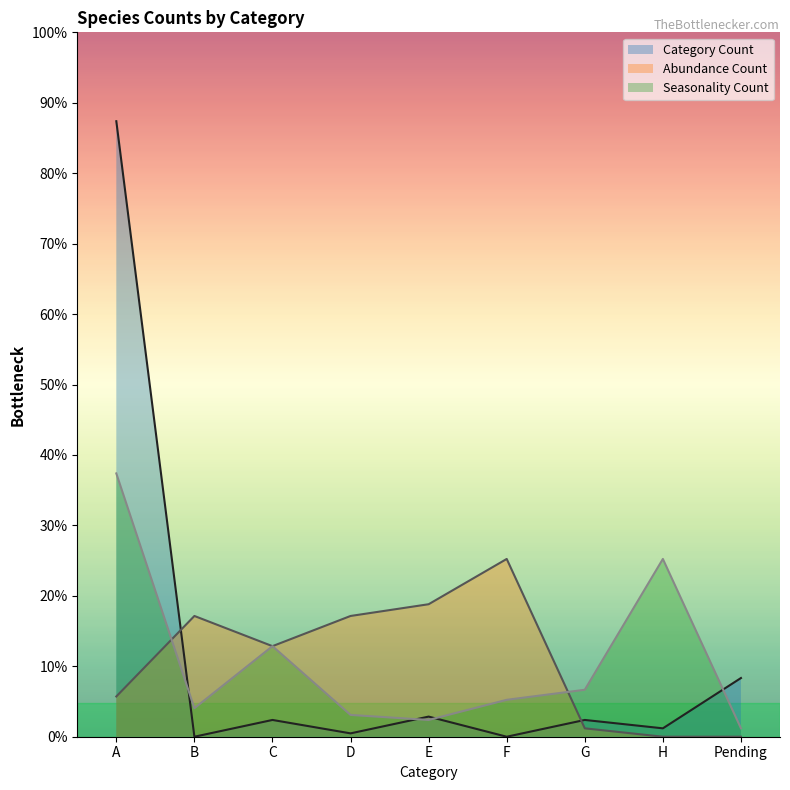

At which category does the chart reach its peak across all series?

A